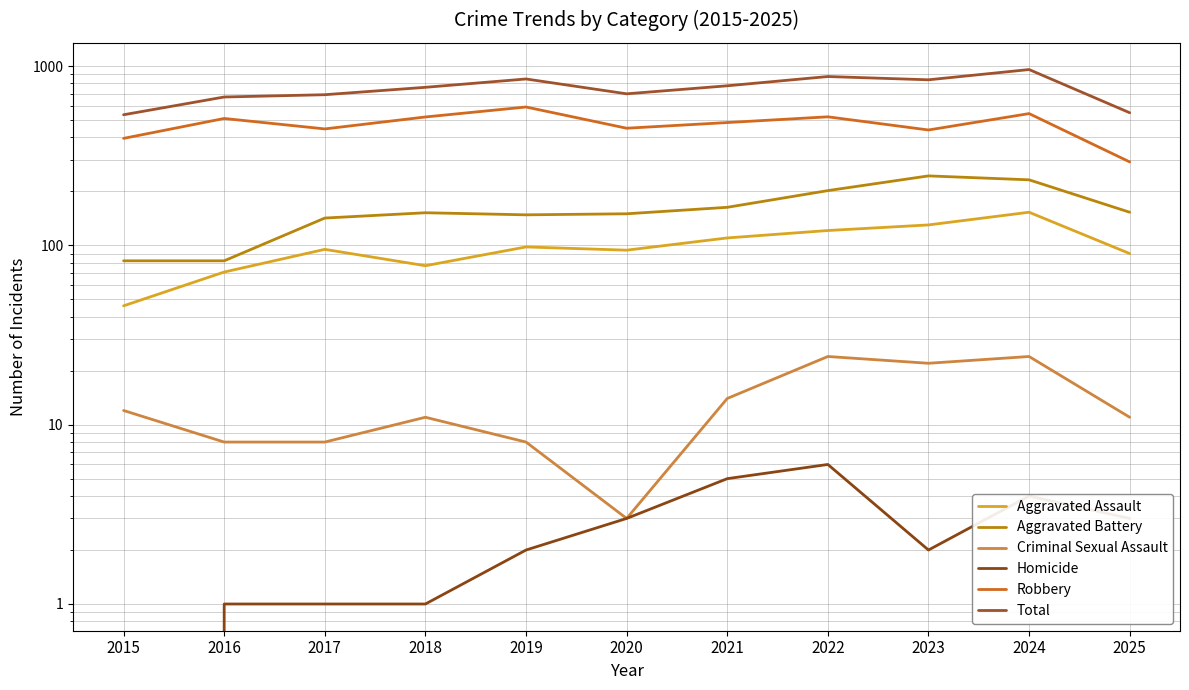

Reading left to right, list all the values displayed in this chart.

Aggravated Assault: 2015=46	2016=71	2017=95	2018=77	2019=98	2020=94	2021=110	2022=121	2023=130	2024=153	2025=90
Aggravated Battery: 2015=82	2016=82	2017=142	2018=152	2019=148	2020=150	2021=163	2022=202	2023=244	2024=232	2025=153
Criminal Sexual Assault: 2015=12	2016=8	2017=8	2018=11	2019=8	2020=3	2021=14	2022=24	2023=22	2024=24	2025=11
Homicide: 2015=0	2016=1	2017=1	2018=1	2019=2	2020=3	2021=5	2022=6	2023=2	2024=4	2025=3
Robbery: 2015=395	2016=510	2017=446	2018=520	2019=591	2020=450	2021=484	2022=521	2023=440	2024=543	2025=292
Total: 2015=535	2016=672	2017=692	2018=761	2019=847	2020=700	2021=776	2022=874	2023=838	2024=956	2025=549